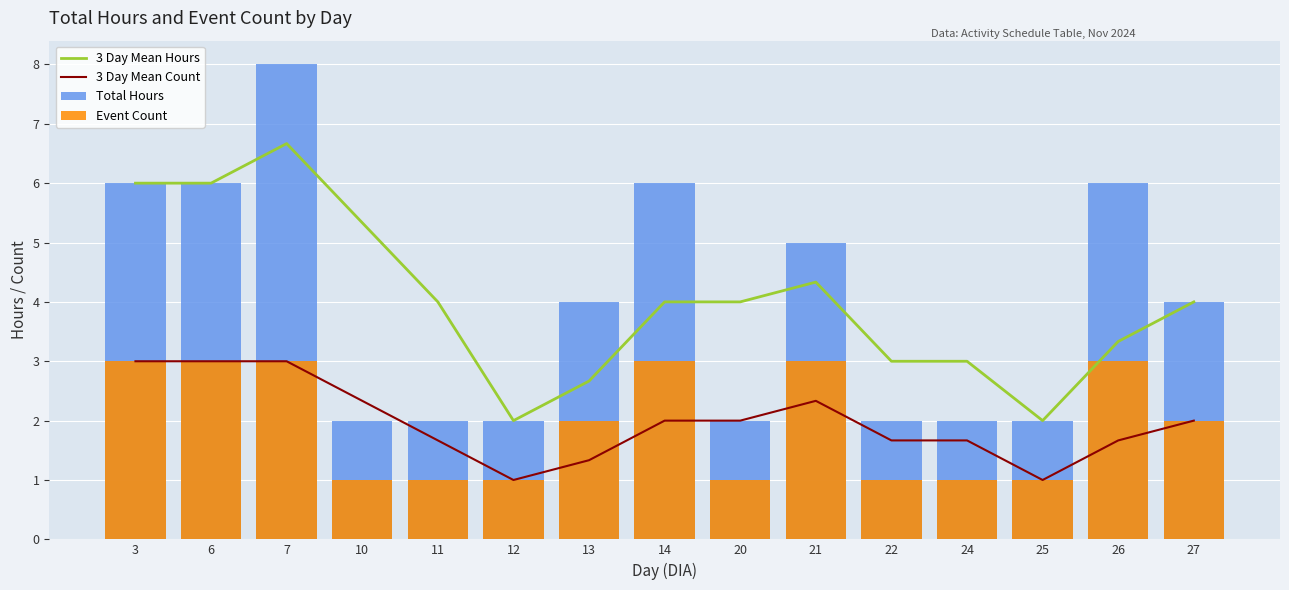

What is the spread (max minus min) of values at 11?

3.0